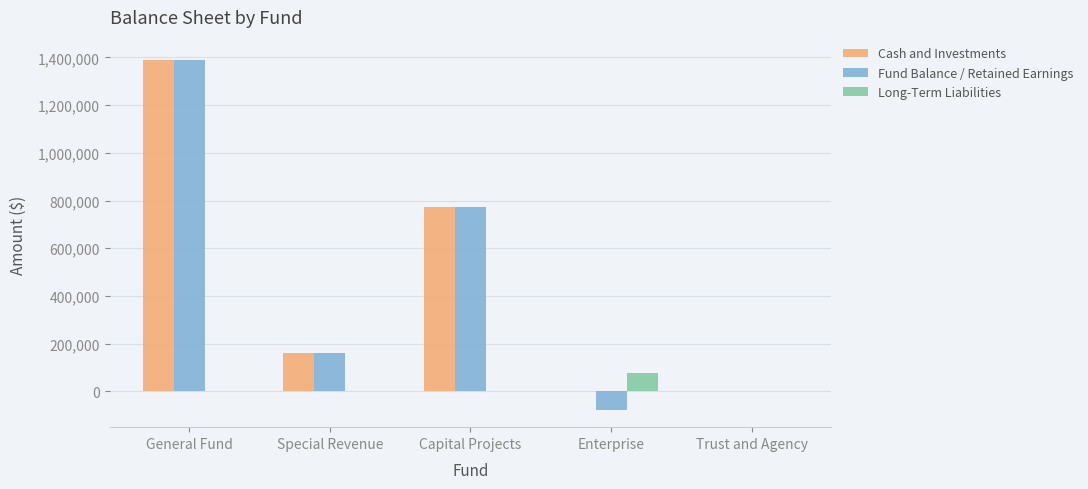

Where is Fund Balance / Retained Earnings nearest to the value 656369?

Capital Projects